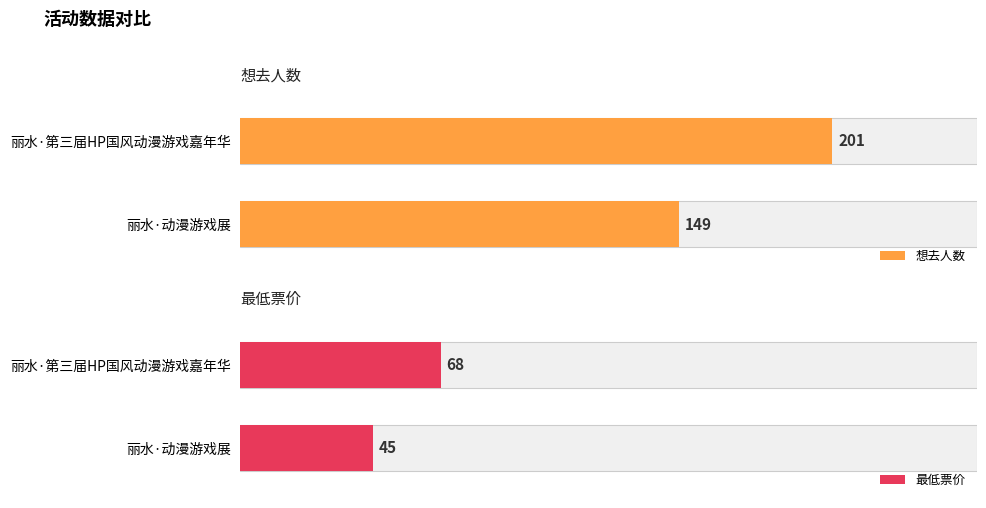

How many categories are shown in the chart?

2